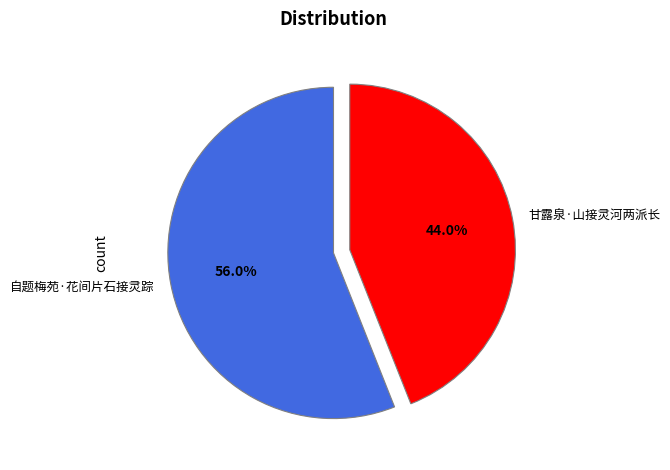

Rank the categories by value from lowest to highest.

甘露泉·山接灵河两派长, 自题梅苑·花间片石接灵踪